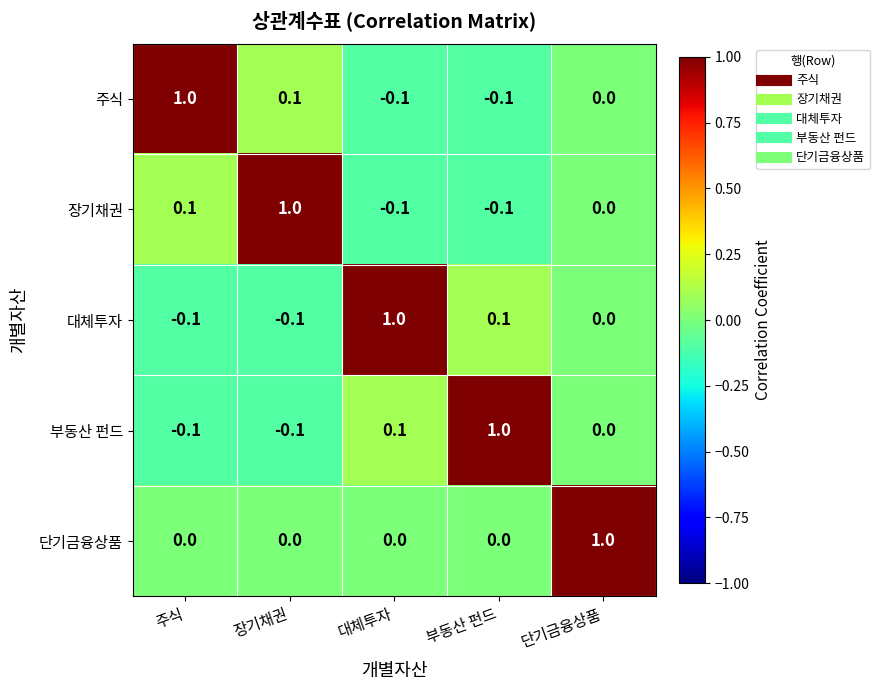

Which category has the highest value in the 대체투자 series?

대체투자